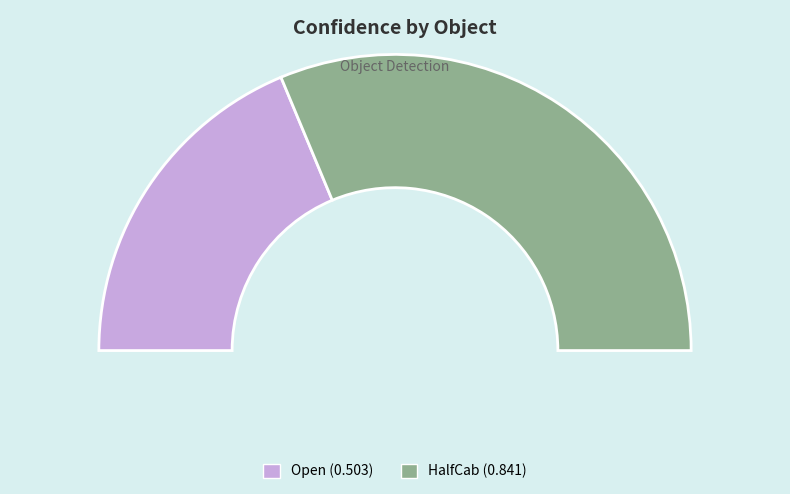

Which has a higher value, HalfCab or Open?

HalfCab